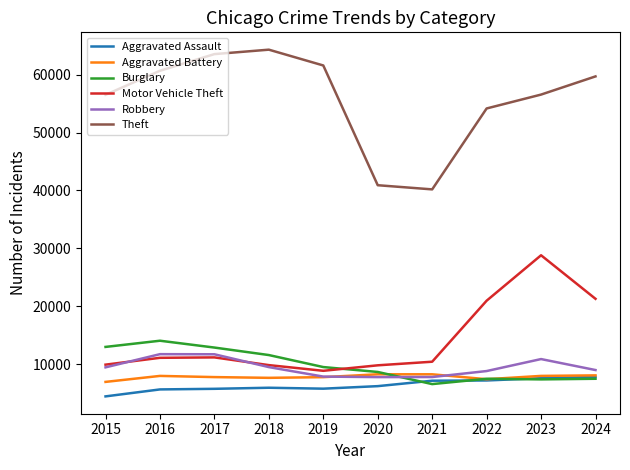

True or false: Theft and Aggravated Battery cross at least once.

False